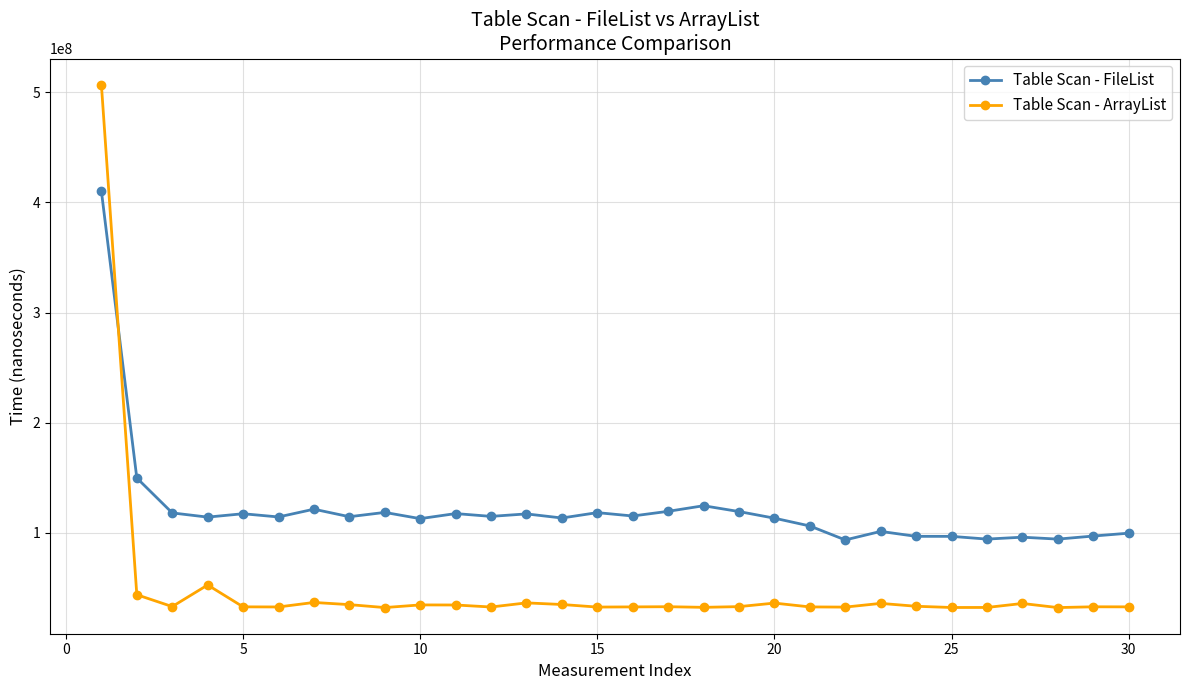

Rank the series by their maximum value, from highest to lowest.

Table Scan - ArrayList, Table Scan - FileList